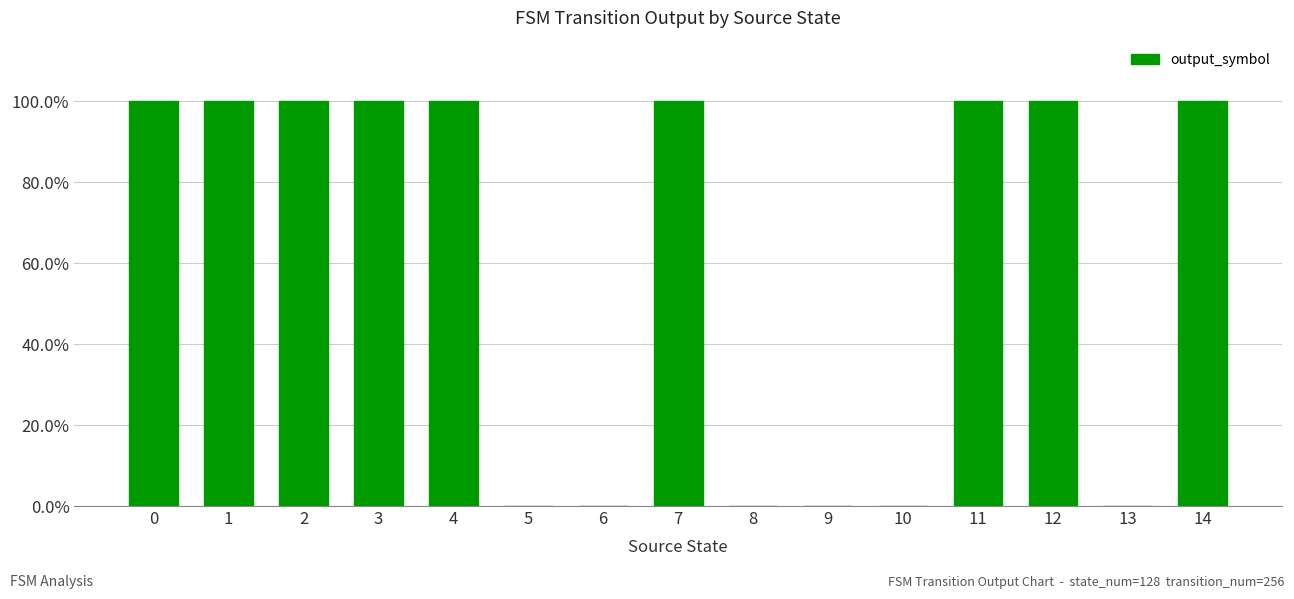

How many data points are less than 1?

6